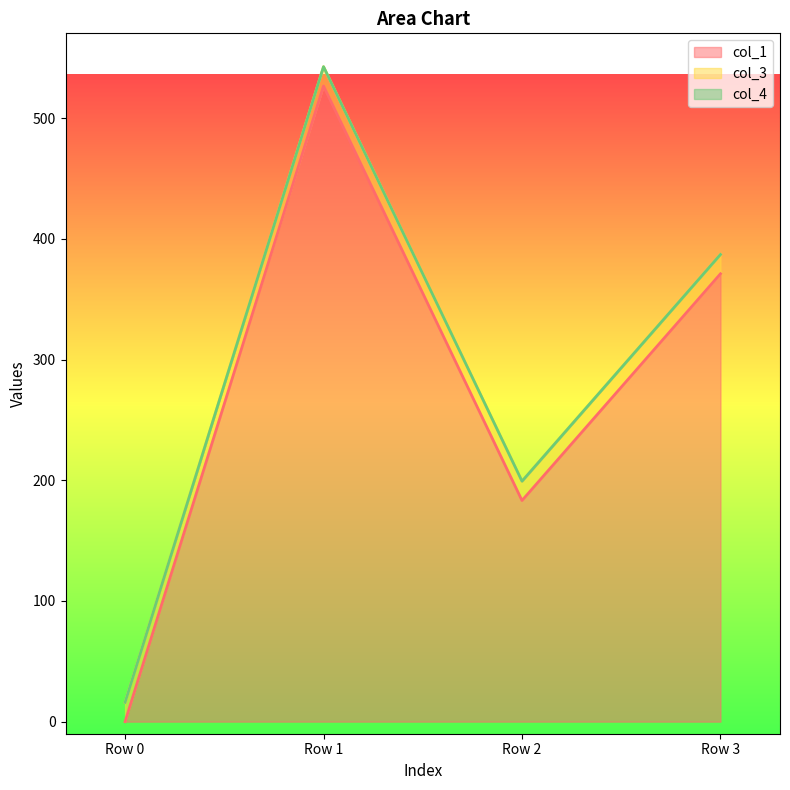

Where do col_3 and col_1 first cross each other?

Row 0 and Row 1